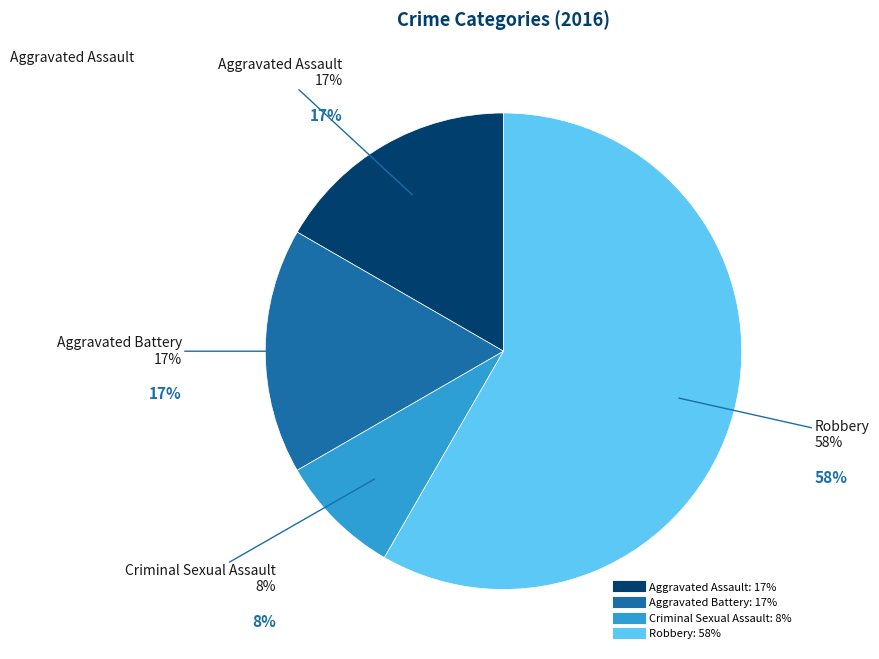

The Robbery slice represents 58% of the pie. True or false?

True